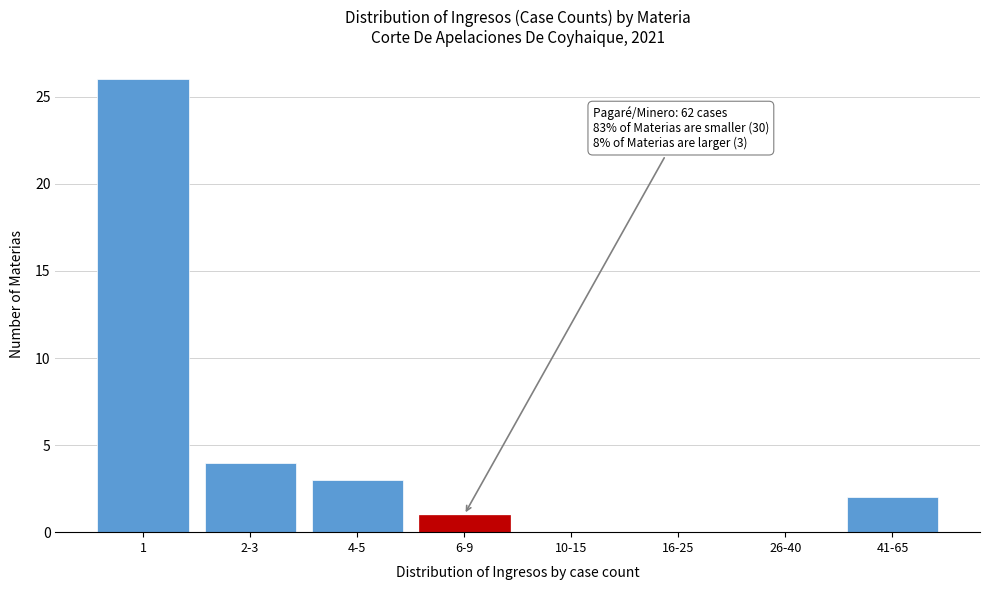

Reading left to right, extract all data points from this chart.

1=26	2-3=4	4-5=3	6-9=1	10-15=0	16-25=0	26-40=0	41-65=2